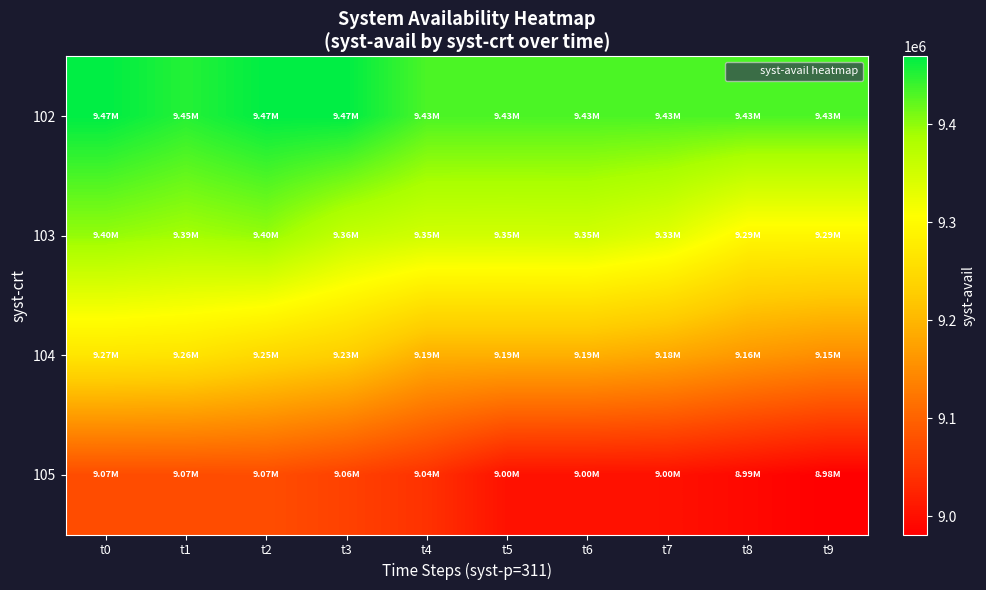

Reading left to right, list all the values displayed in this chart.

102: t0=9468928	t1=9450256	t2=9468676	t3=9468680	t4=9431840	t5=9431840	t6=9431840	t7=9431840	t8=9431840	t9=9431840
103: t0=9397308	t1=9388728	t2=9397056	t3=9362560	t4=9349900	t5=9349512	t6=9350088	t7=9333664	t8=9294176	t9=9294176
104: t0=9266840	t1=9263184	t2=9245008	t3=9229436	t4=9191576	t5=9191628	t6=9191620	t7=9181264	t8=9163600	t9=9151764
105: t0=9073572	t1=9073568	t2=9074308	t3=9059944	t4=9041076	t5=9003264	t6=9002696	t7=9002192	t8=8992128	t9=8981296